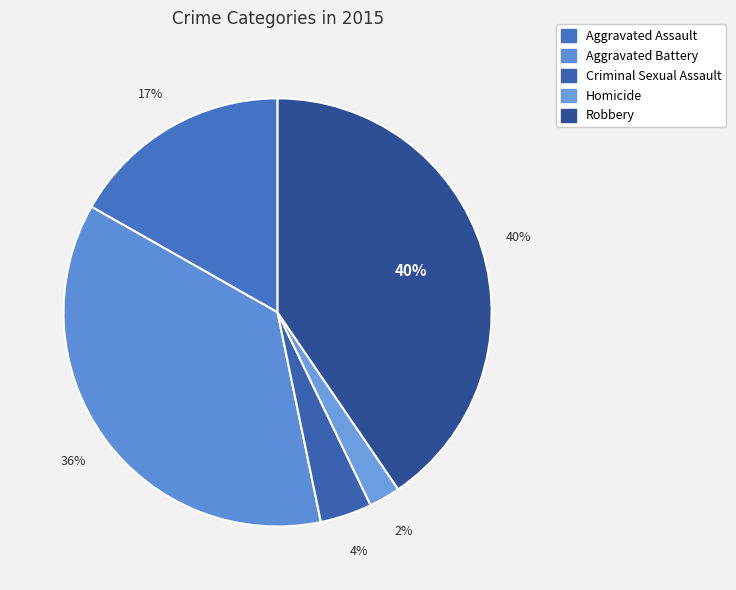

To the nearest percent, what is the difference between the largest and smallest slice percentages?

38%